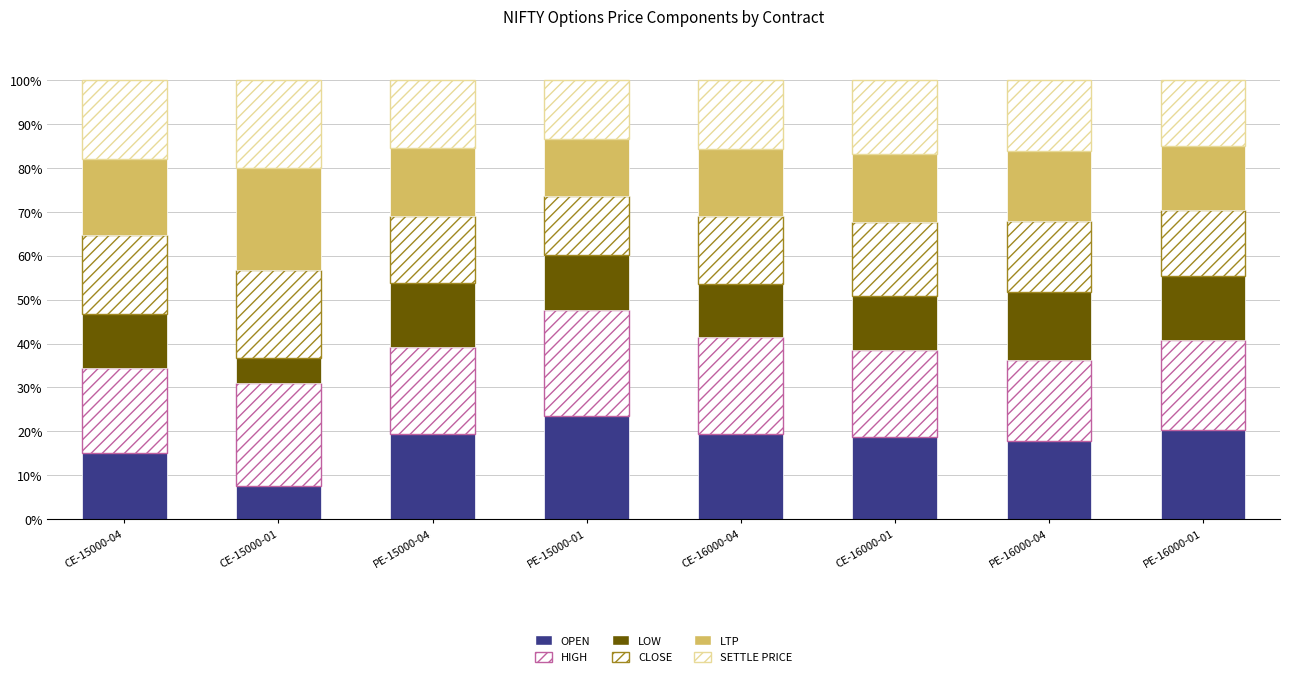

Count the number of data series in this chart.

6